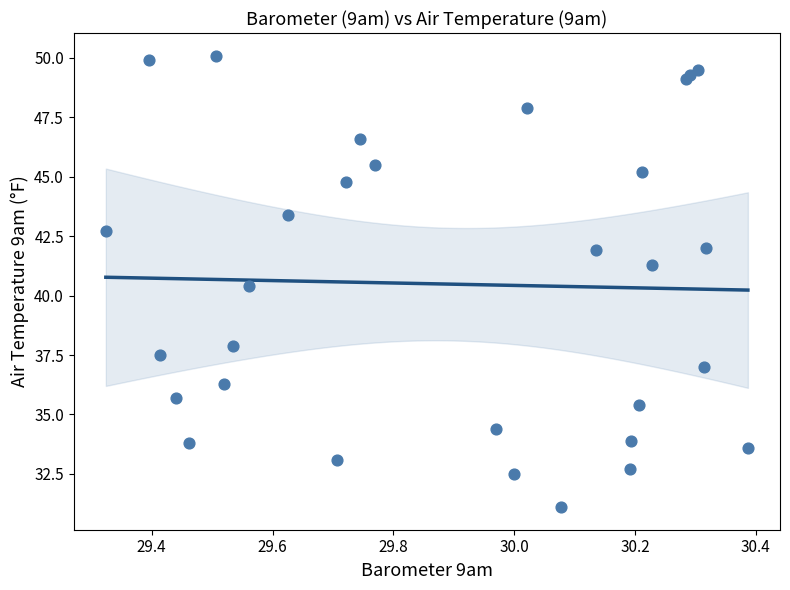

What Y value in the scatter plot is closest to 40?

40.4